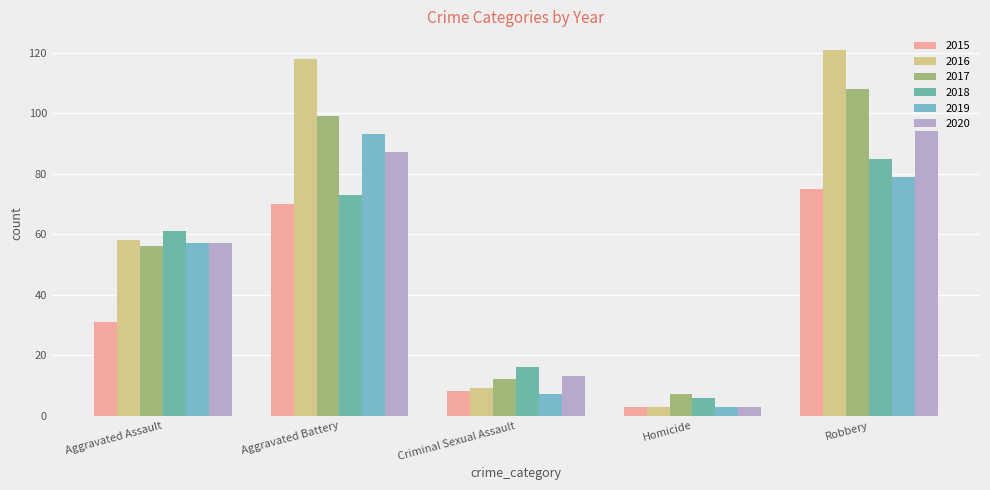

How many data points does each series have?

5